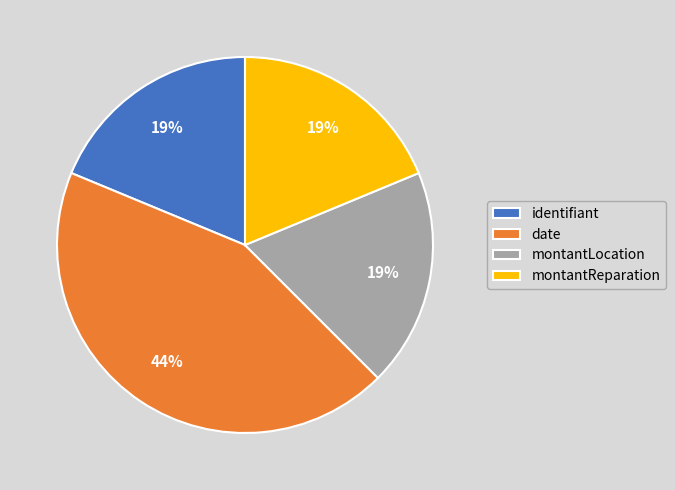

Which has a higher value, date or montantReparation?

date